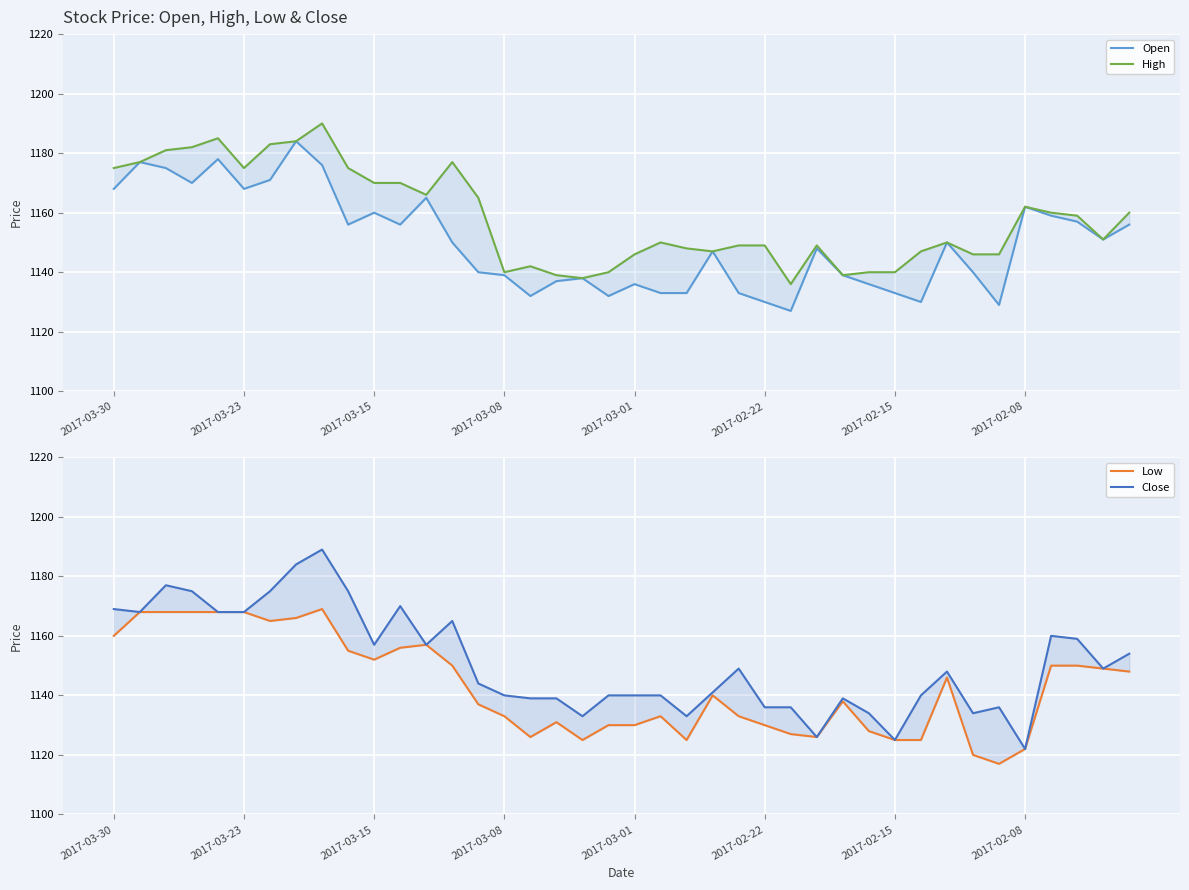

Count the number of data series in this chart.

4